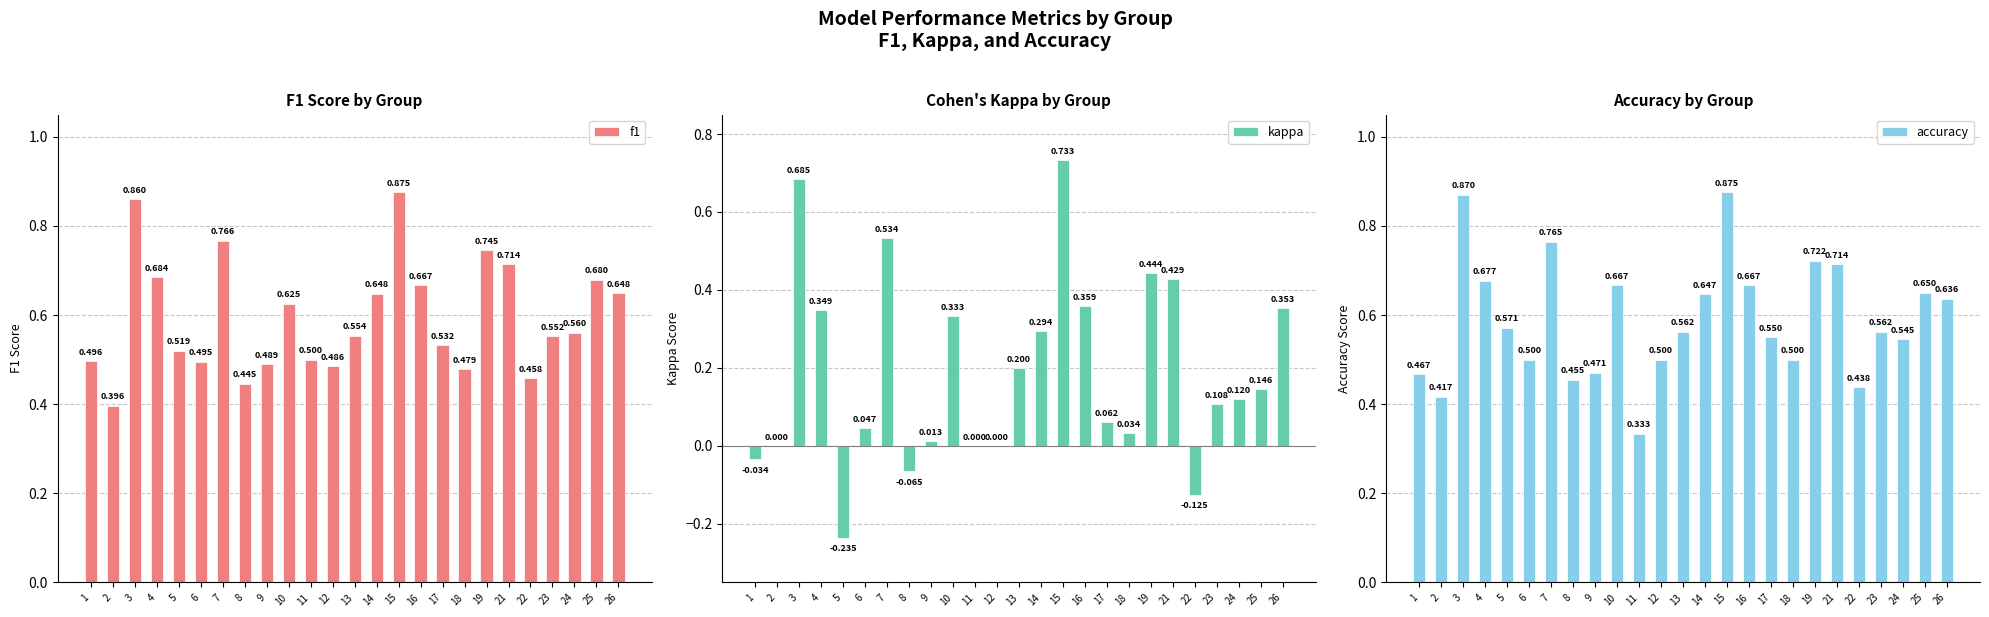

Between 12 and 16, which series saw the biggest shift?

kappa